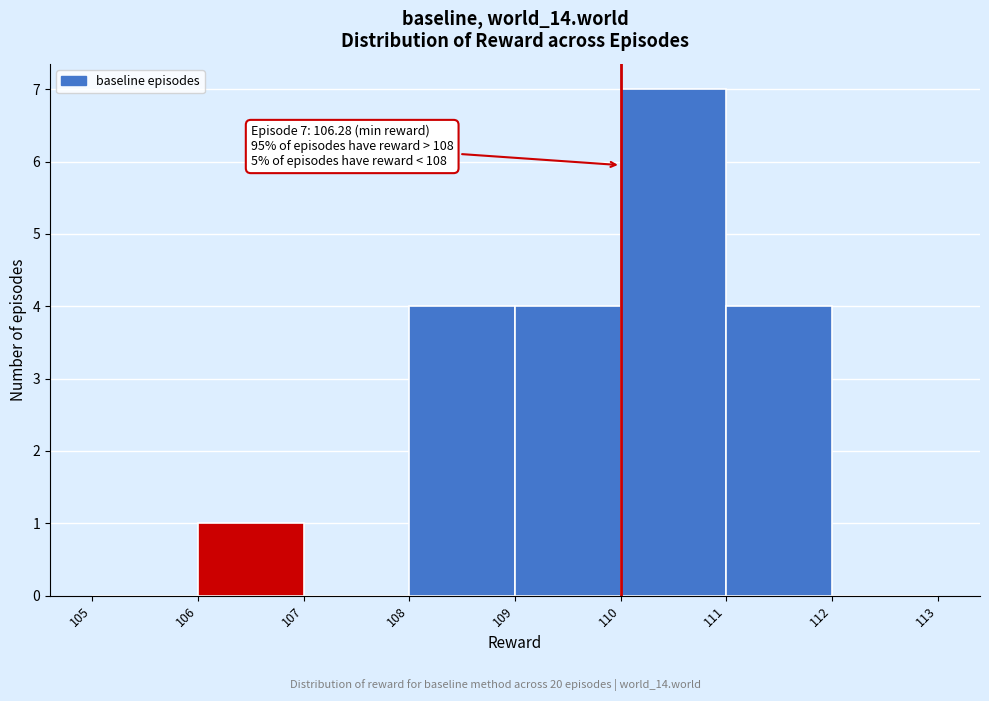

Which range on the x-axis has the tallest bar?

110 to 111